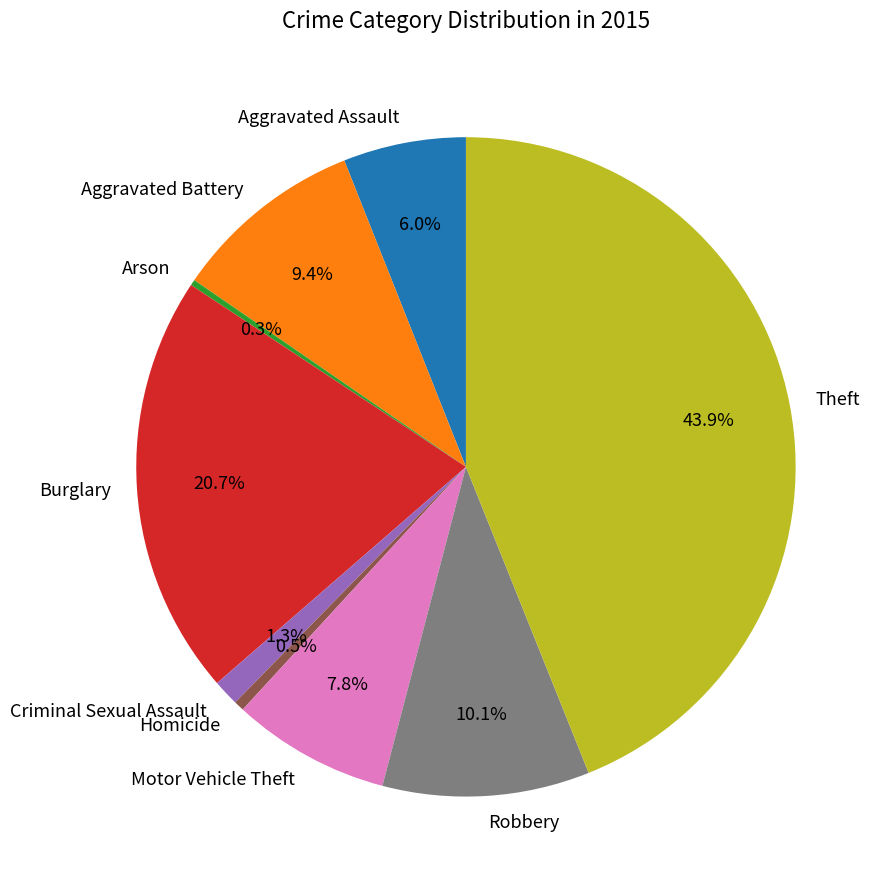

How much of the chart is everything except Homicide?

99.5%